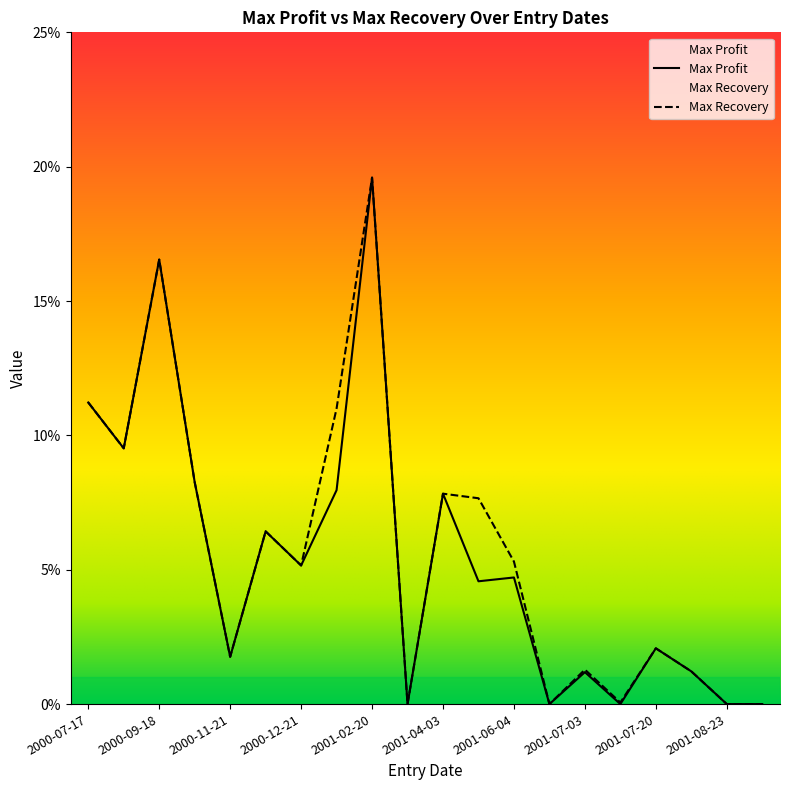

Count the number of data series in this chart.

2